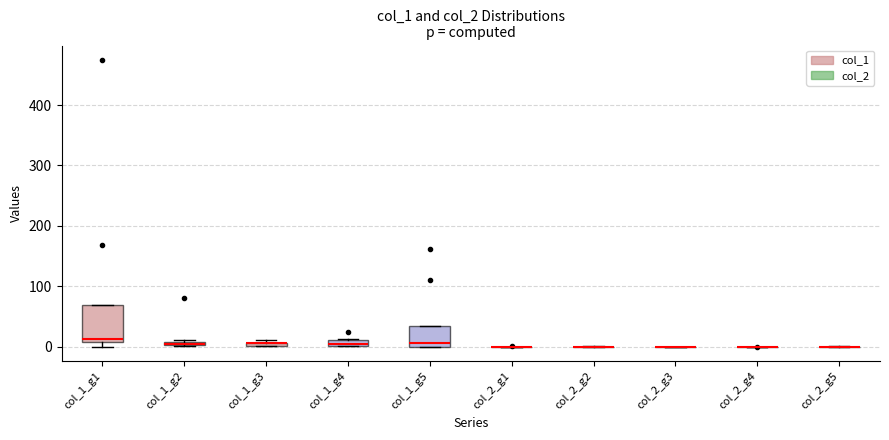

Where is the upper edge of the box for col_1_g3 on the y-axis? The values are not printed on the chart, so give them approximately, as read against the axis.

10